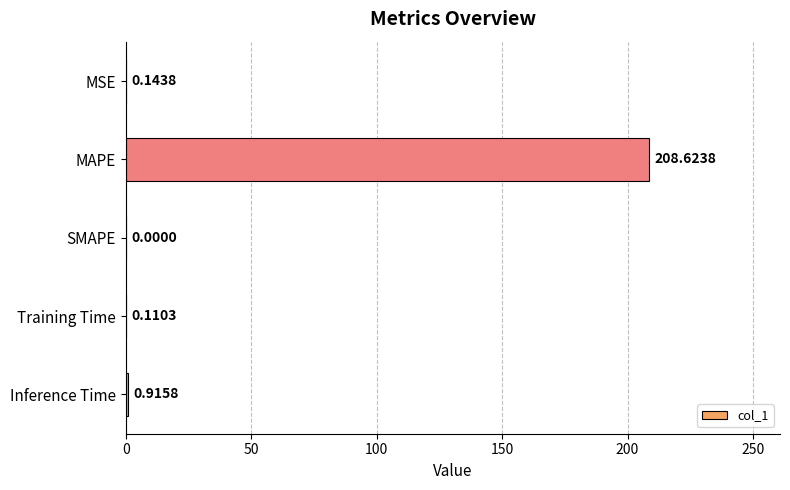

How many data points does each series have?

5